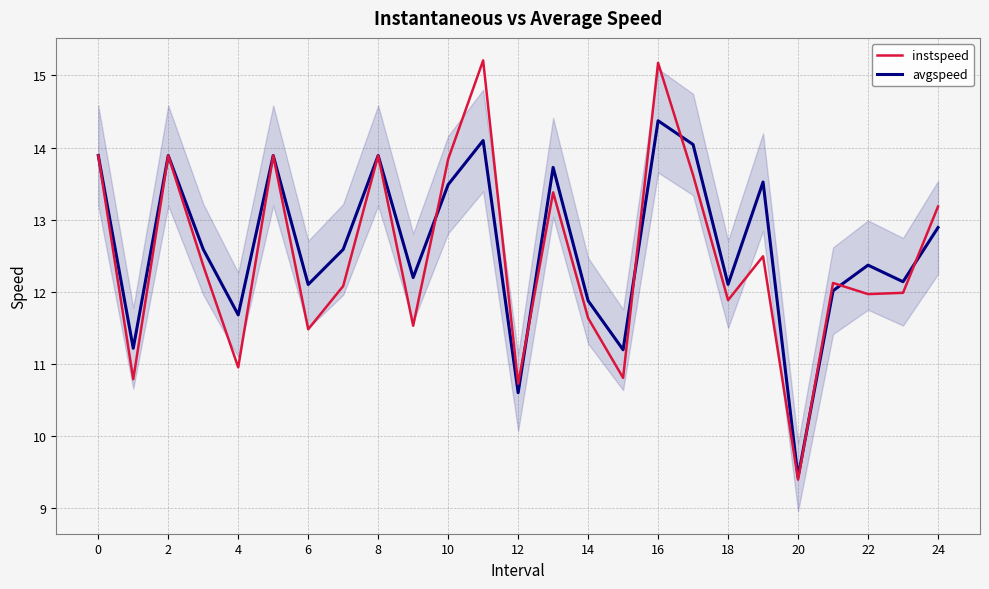

Which series has the largest range (max minus min)?

instspeed